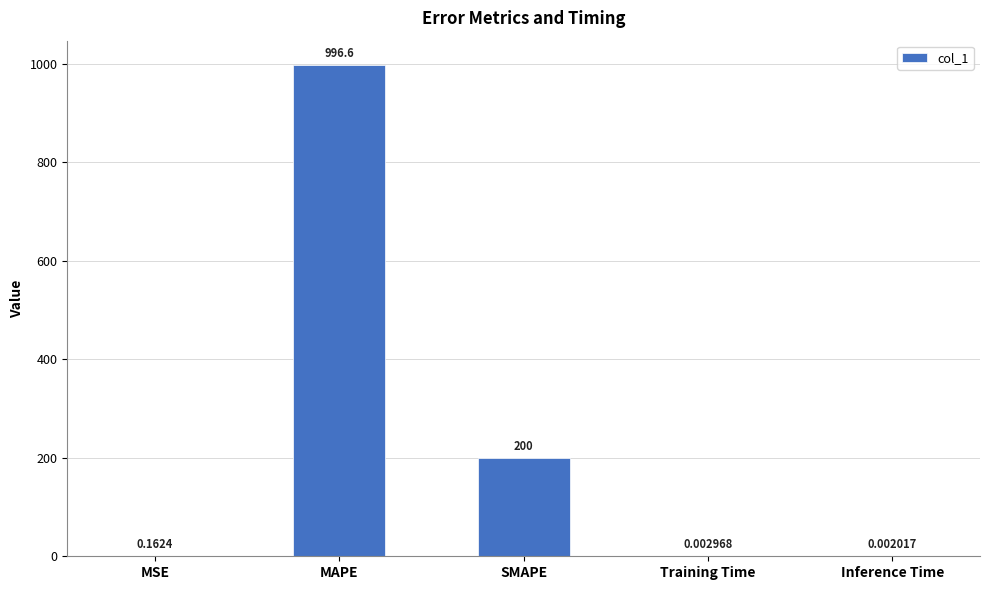

Which category has the highest value across all series?

MAPE